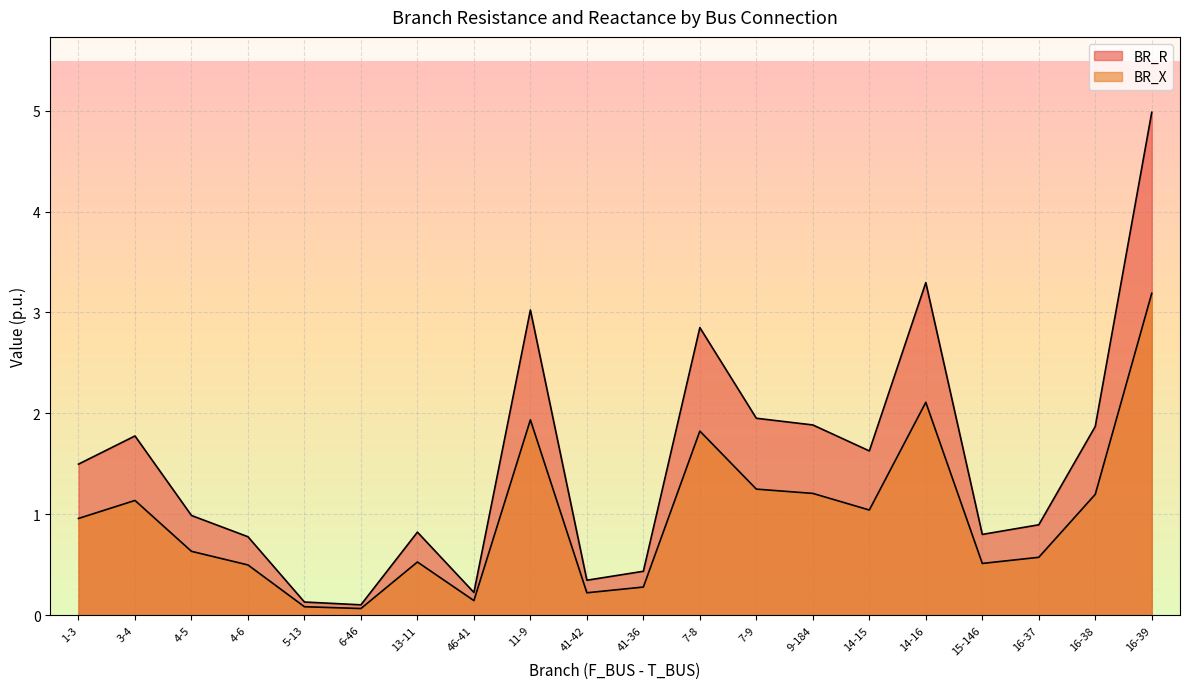

At which category is the sum across all series the highest?

16-39